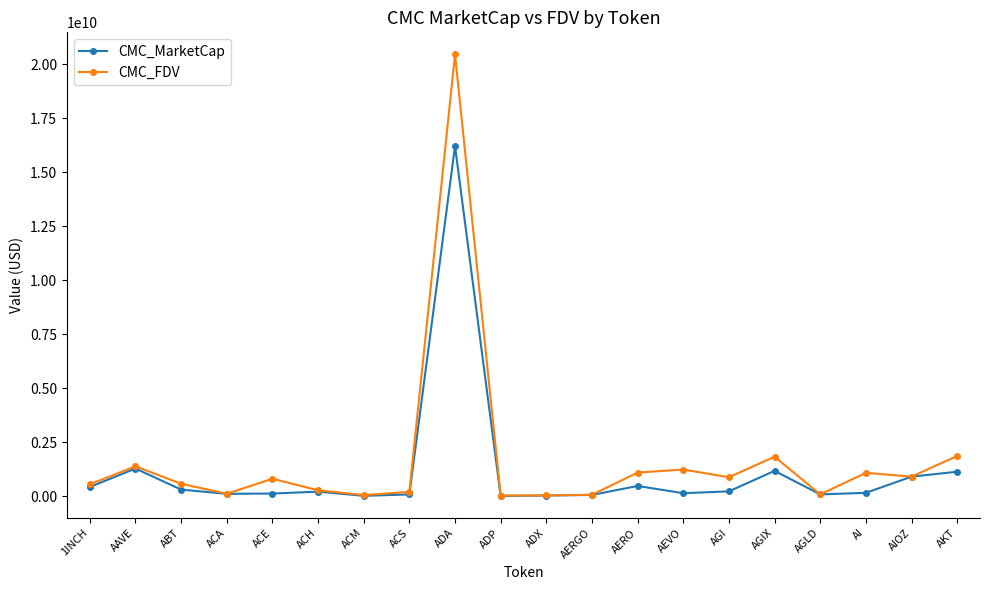

At which category is the sum across all series the highest?

ADA